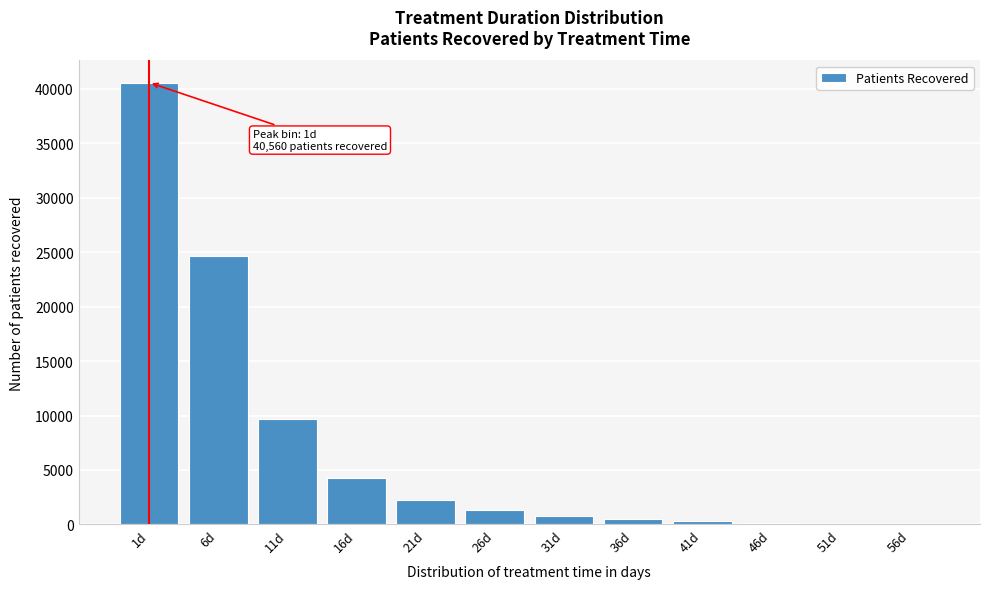

Is it true that the value at 26d is 1326?

True